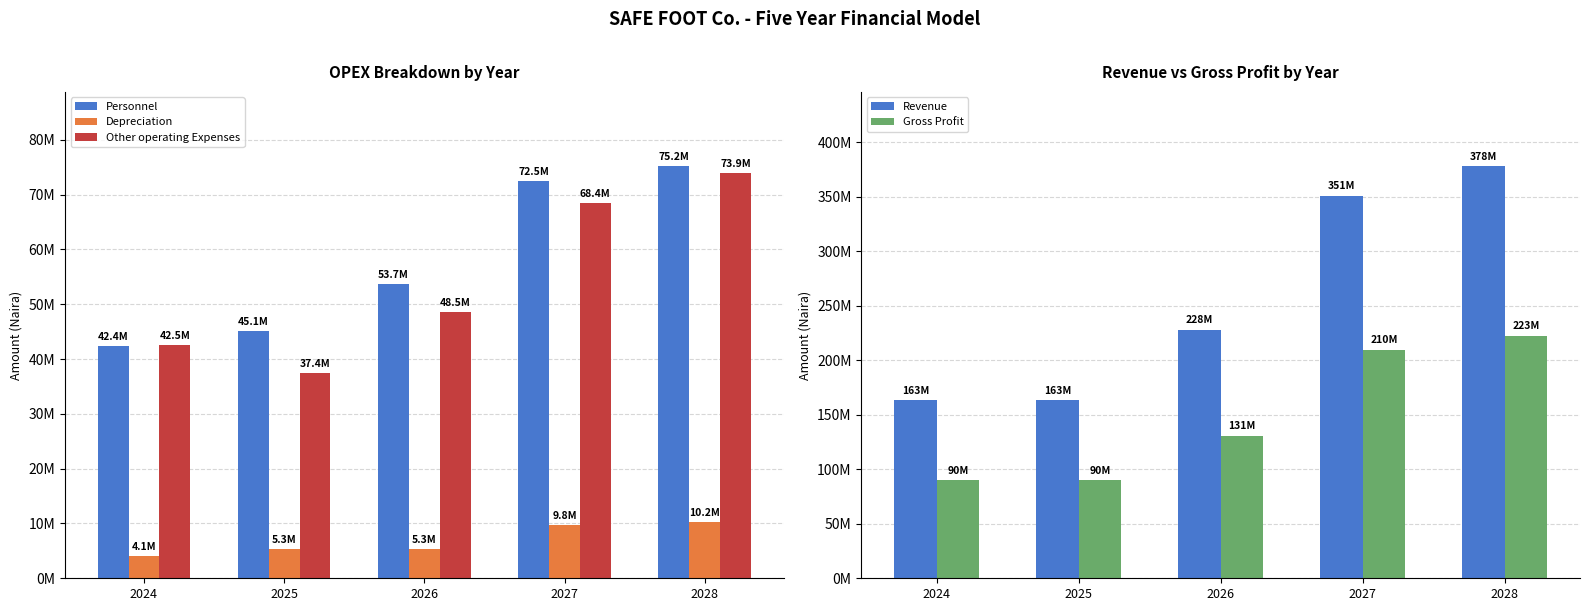

What is the highest value of the Personnel series?

75210000.0